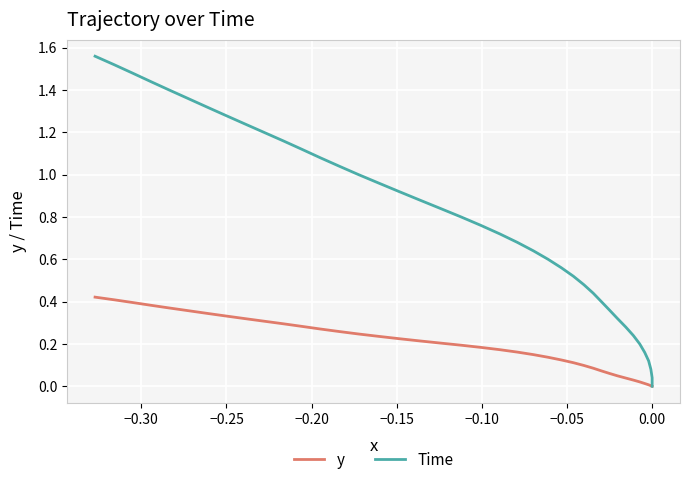

Rank the series by their maximum value, from lowest to highest.

y, Time